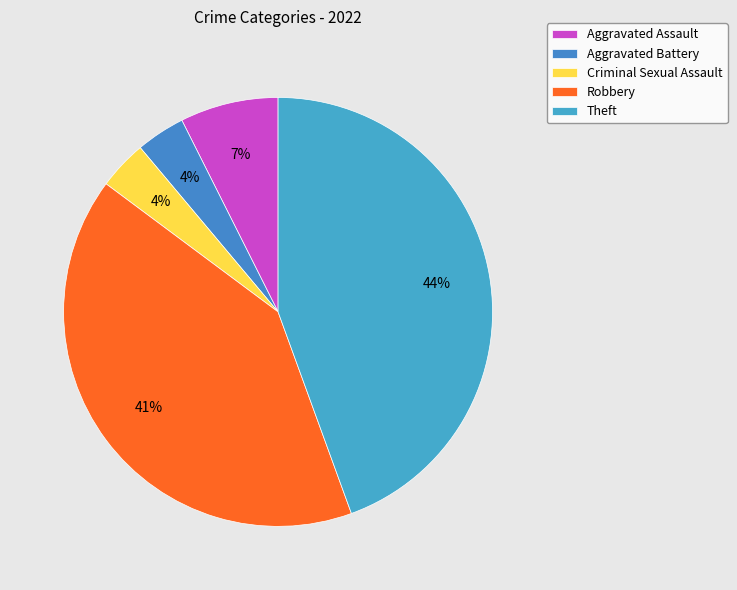

Rank the categories by value from lowest to highest.

Aggravated Battery, Criminal Sexual Assault, Aggravated Assault, Robbery, Theft